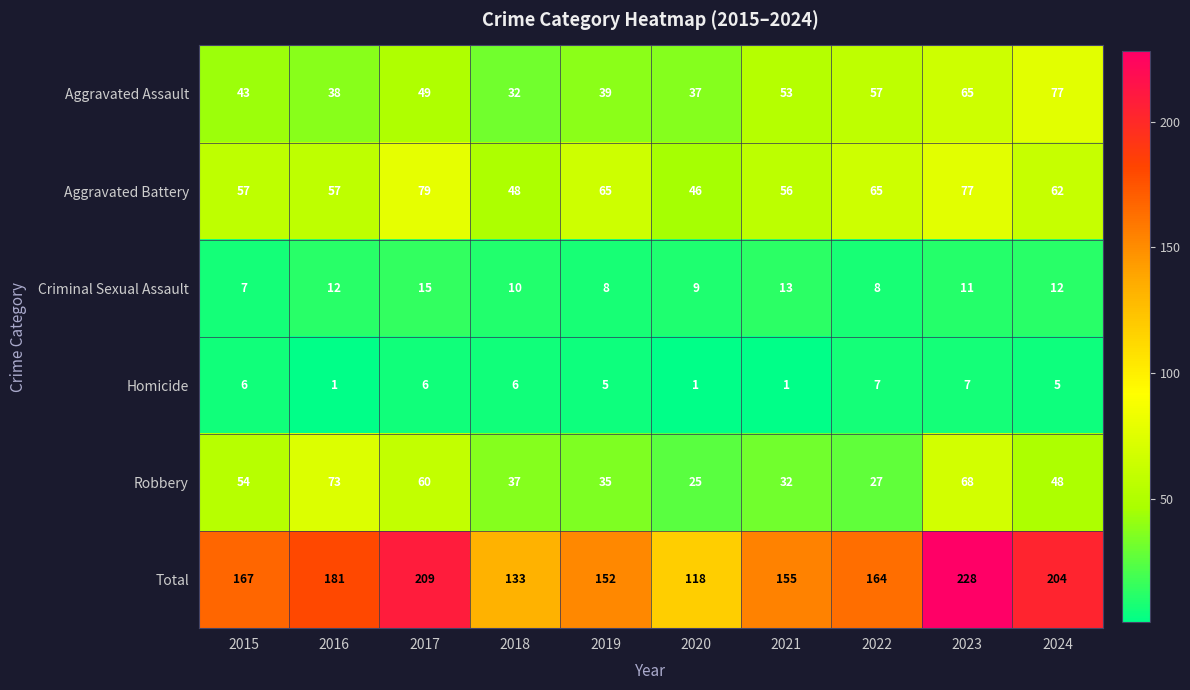

Which category has the lowest value in the Aggravated Battery series?

2020